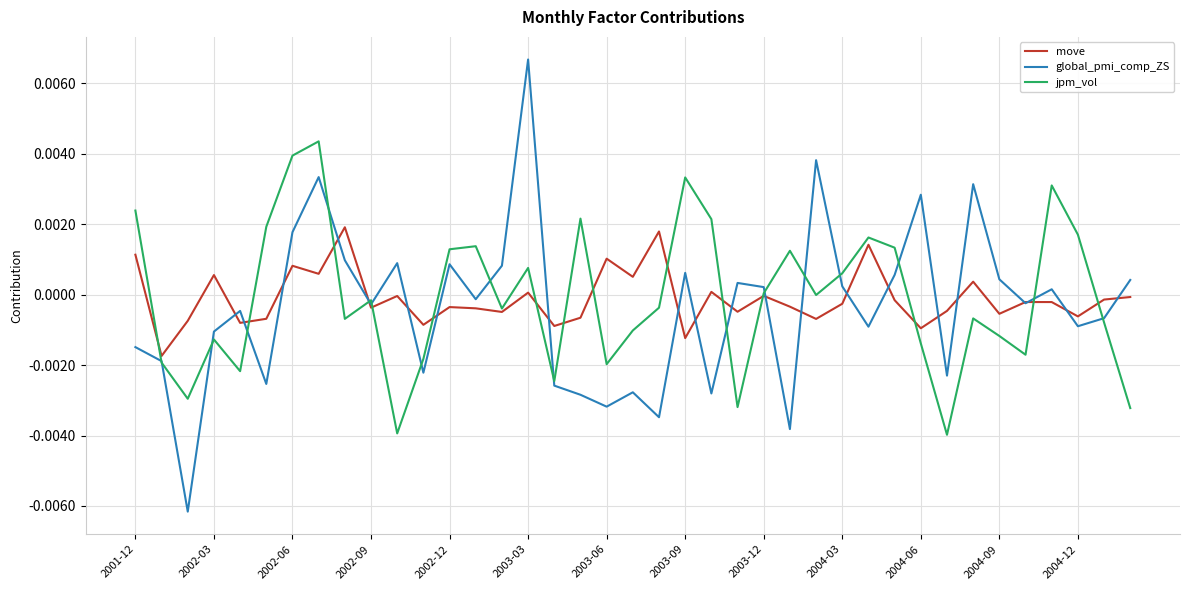

Which series has the largest range (max minus min)?

global_pmi_comp_ZS